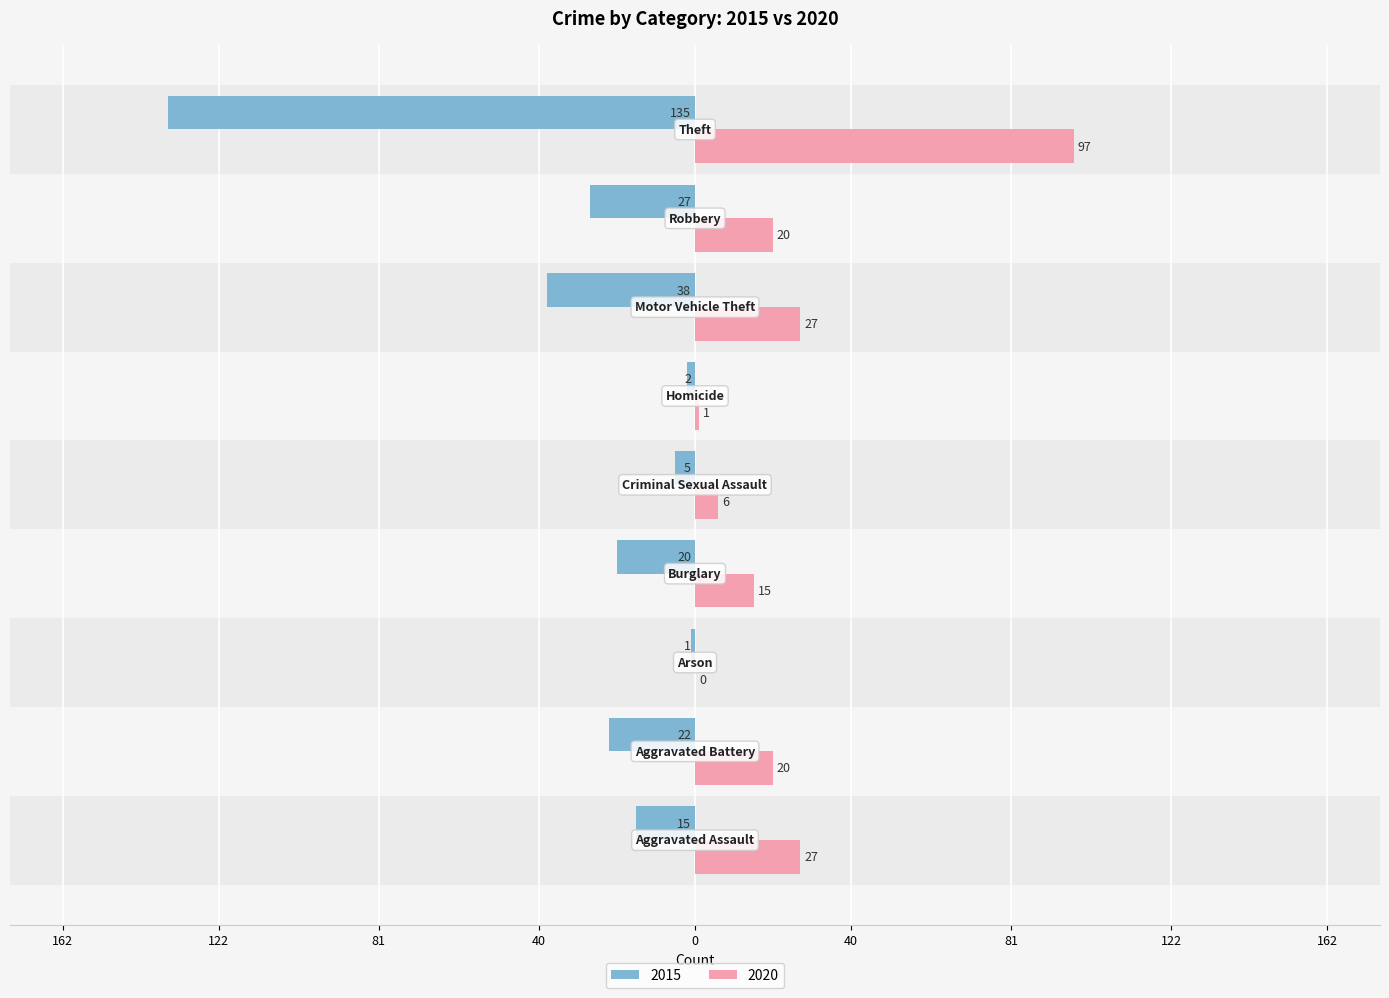

What are all the series names shown in the legend?

2015, 2020